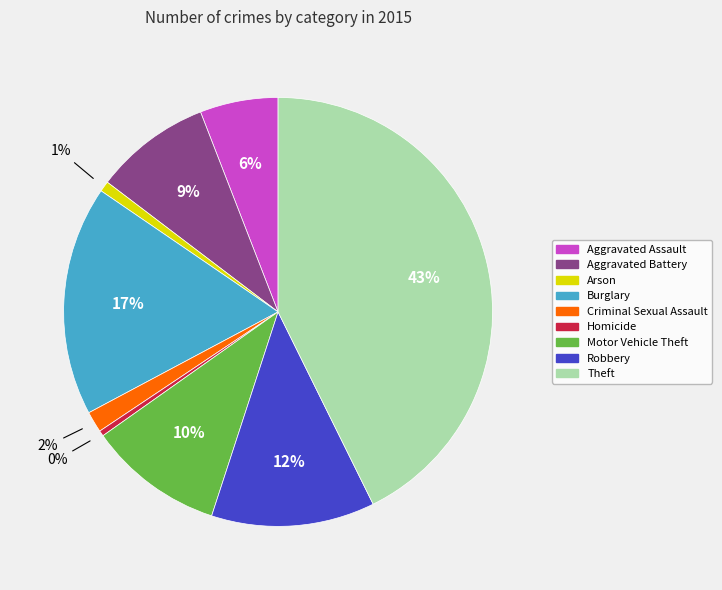

To the nearest percent, what is the average slice percentage?

11%